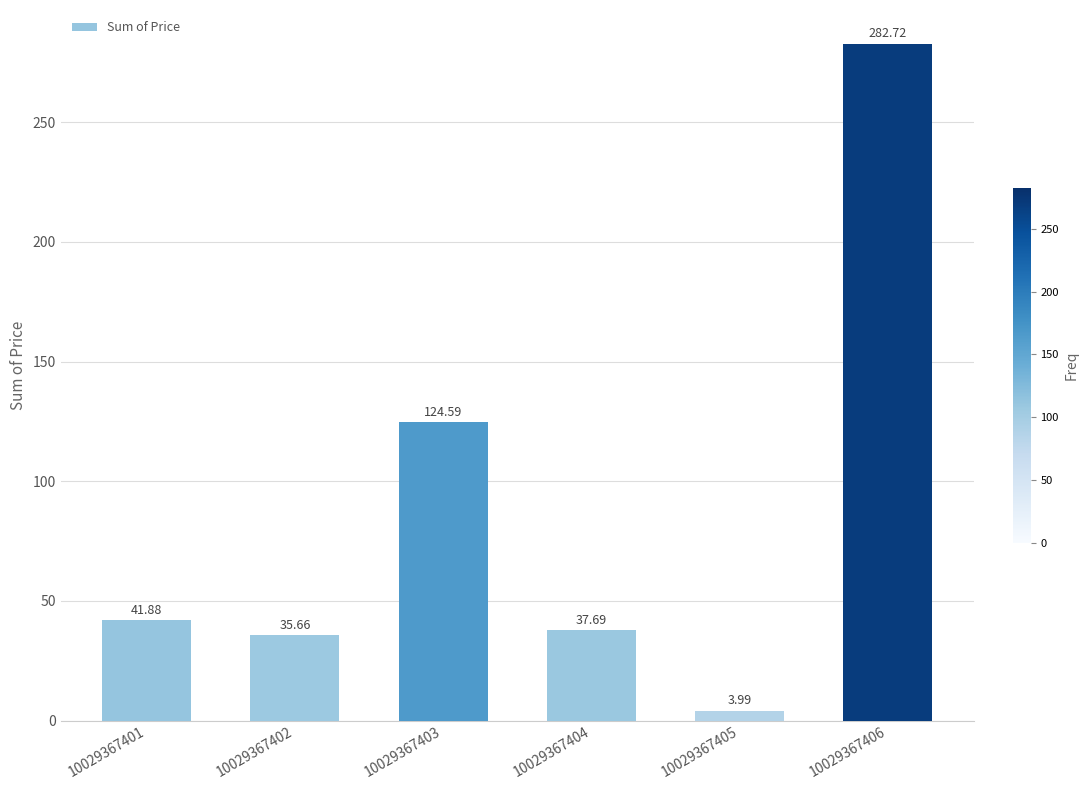

Reading left to right, extract all data points from this chart.

41.9	35.7	124.6	37.7	4.0	282.7